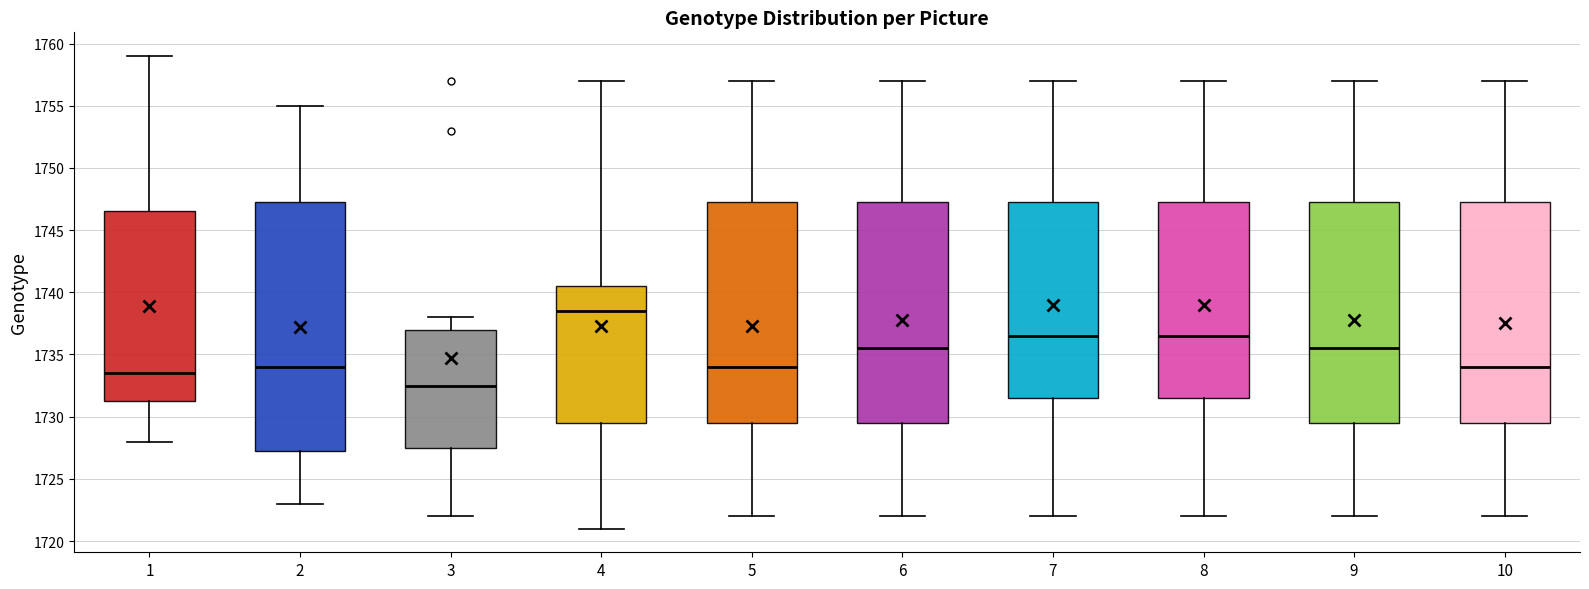

Where is the upper edge of the box at x = 6 on the y-axis? The values are not printed on the chart, so give them approximately, as read against the axis.

1747.5